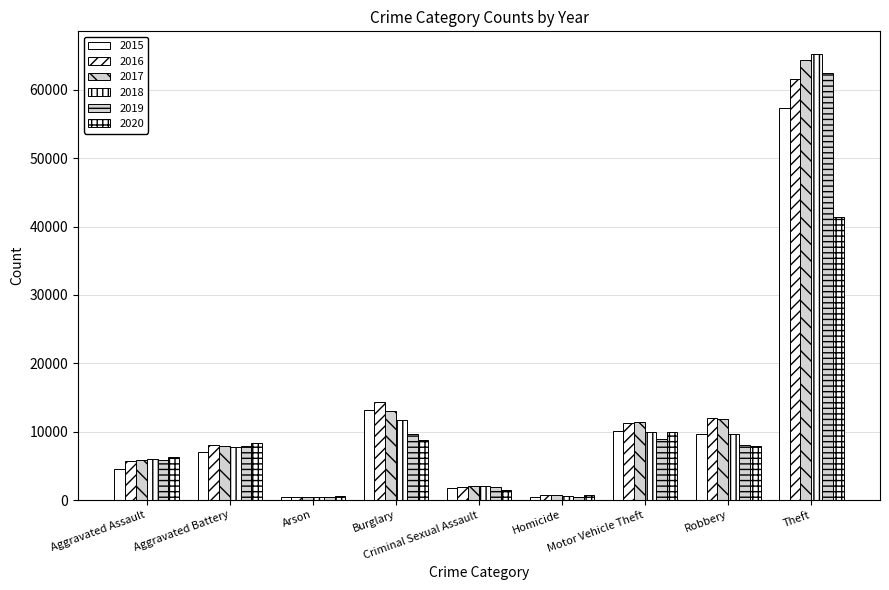

Where does the 2020 series first go above 7855?

Aggravated Battery